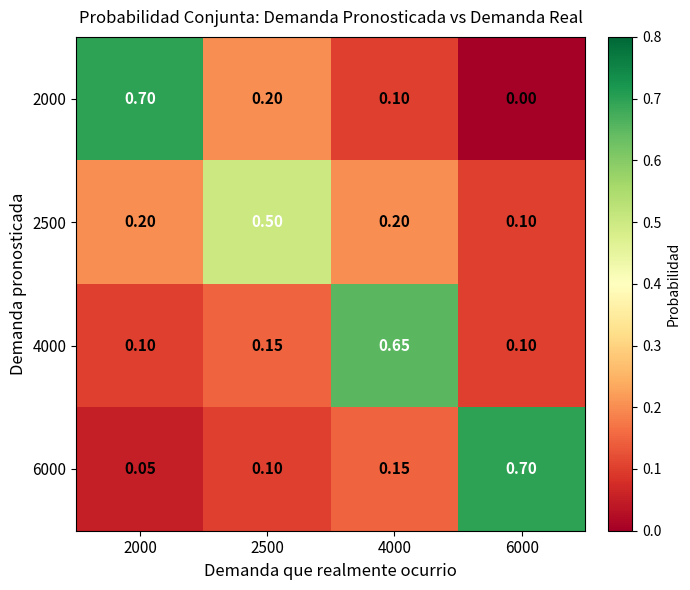

Is the value of 2000 at 6000 greater than the value of 2500 at 6000?

No